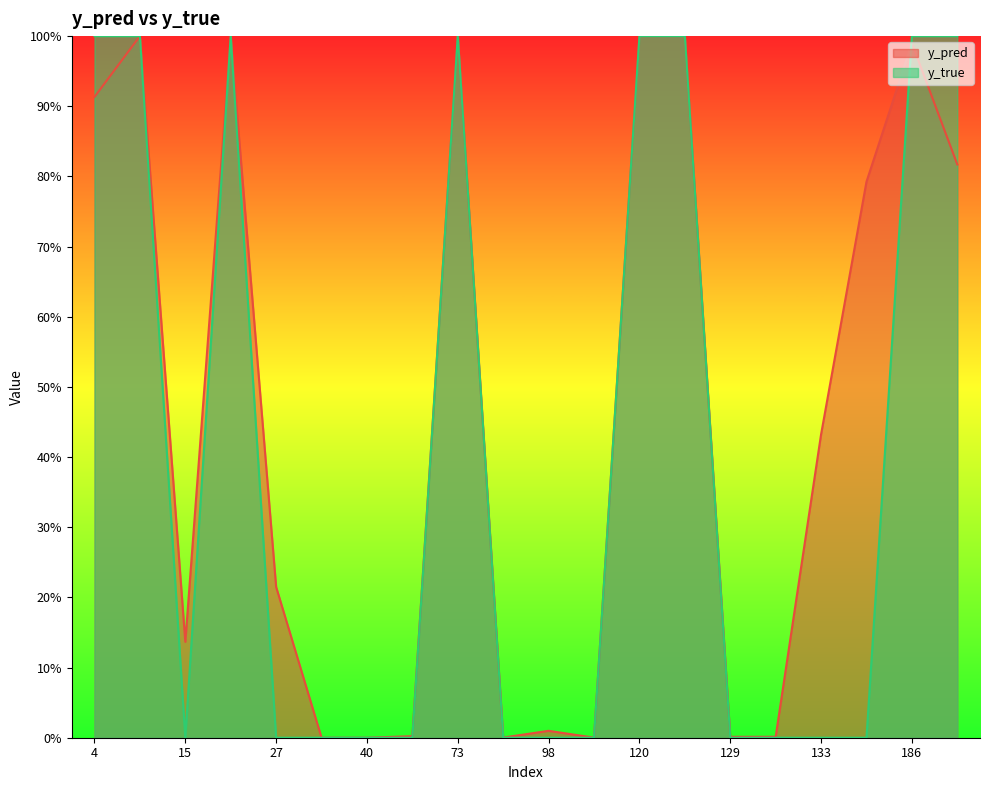

True or false: y_pred and y_true intersect in this chart.

True